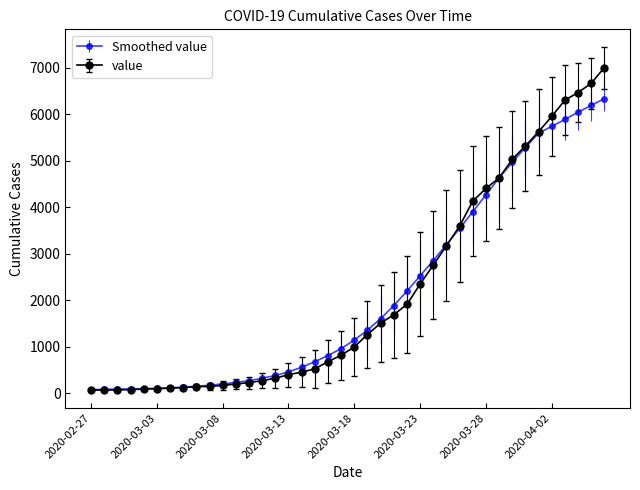

What is the highest value of the value series?

7003.0